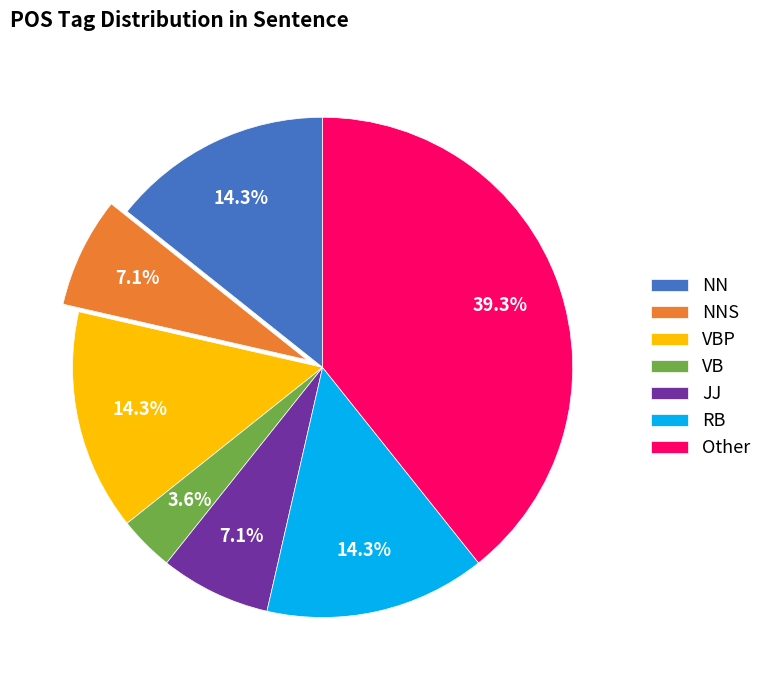

How many slices are in this pie chart?

7